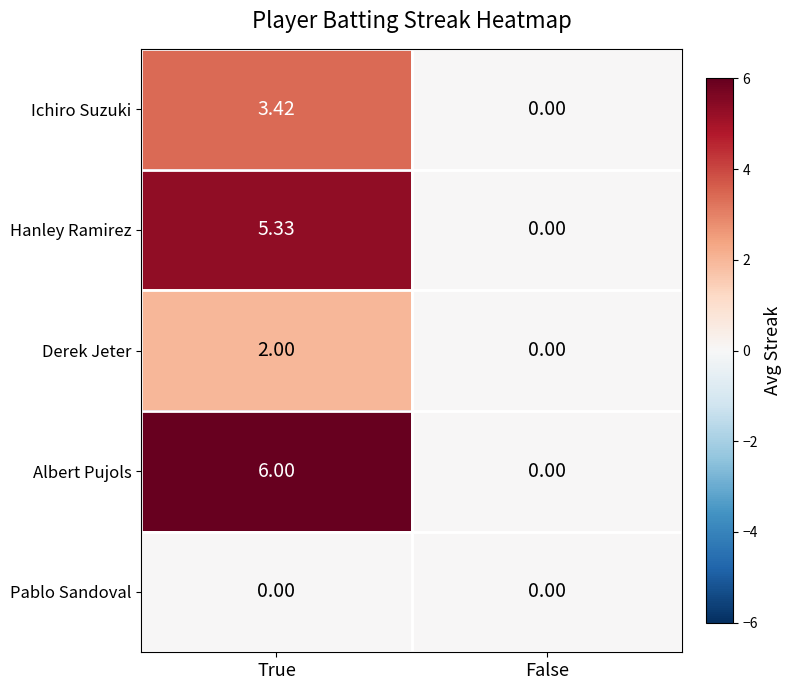

Which series has the largest total across all categories?

Albert Pujols